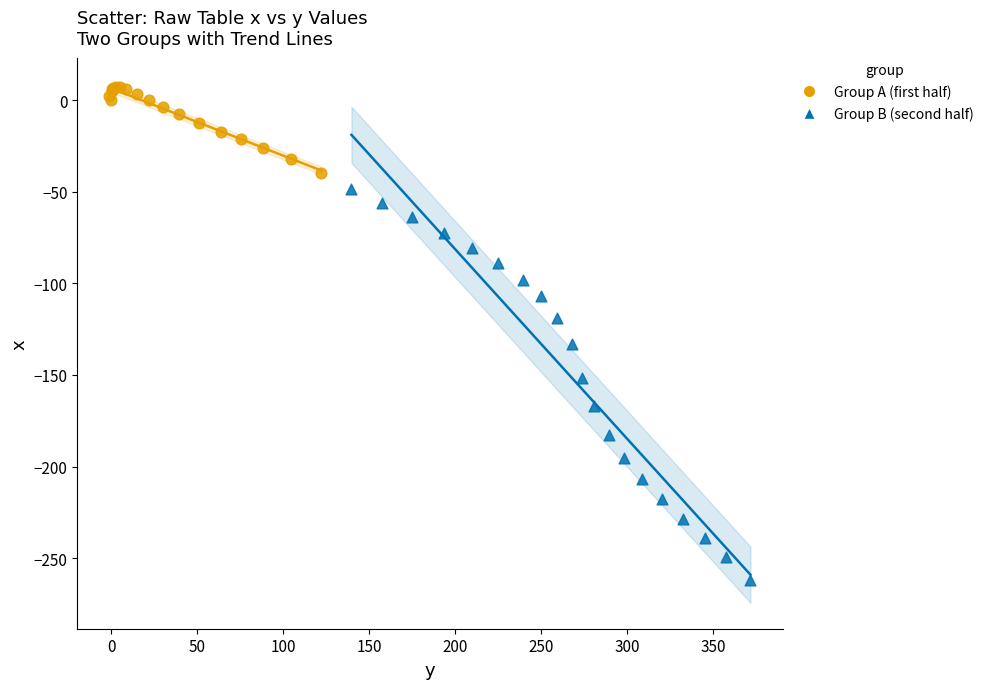

Which series reaches the minimum Y coordinate?

Group B (second half)